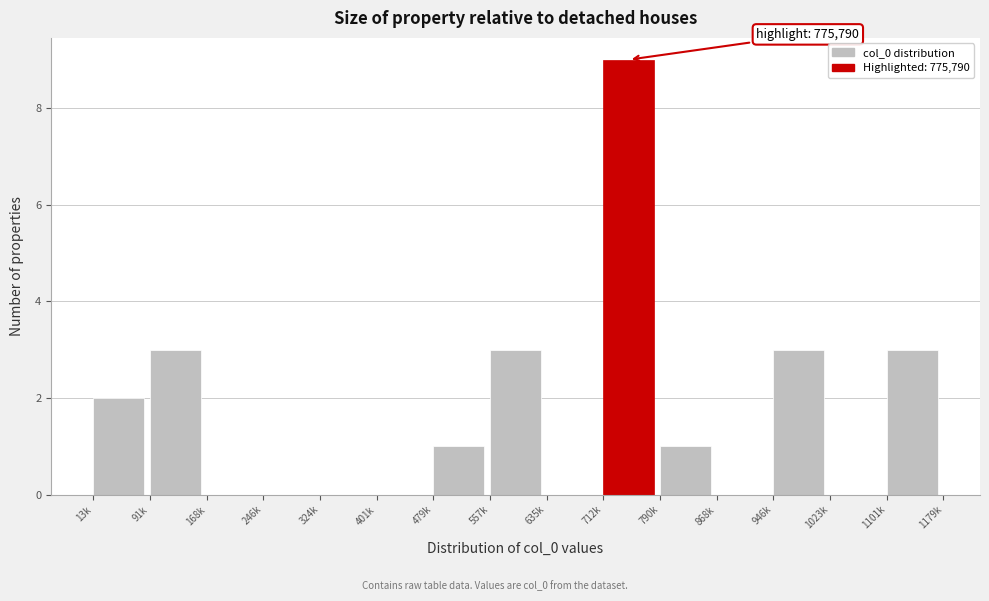

Reading left to right, extract all data points from this chart.

13k=2	91k=3	168k=0	246k=0	324k=0	401k=0	479k=1	557k=3	635k=0	712k=9	790k=1	868k=0	946k=3	1023k=0	1101k=3